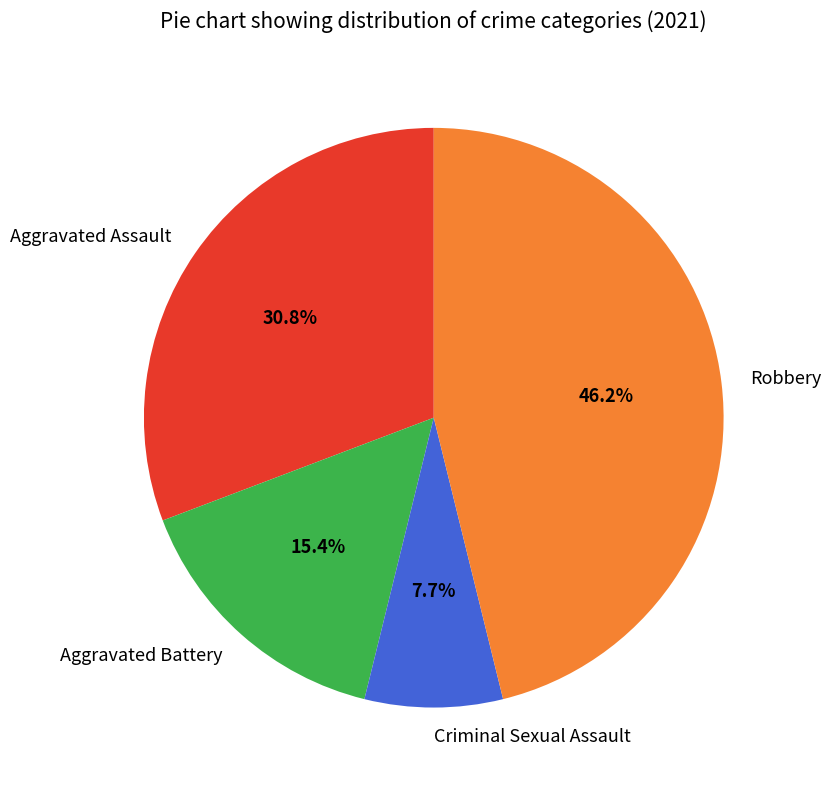

To the nearest percent, what is the difference between the largest and smallest slice percentages?

38%